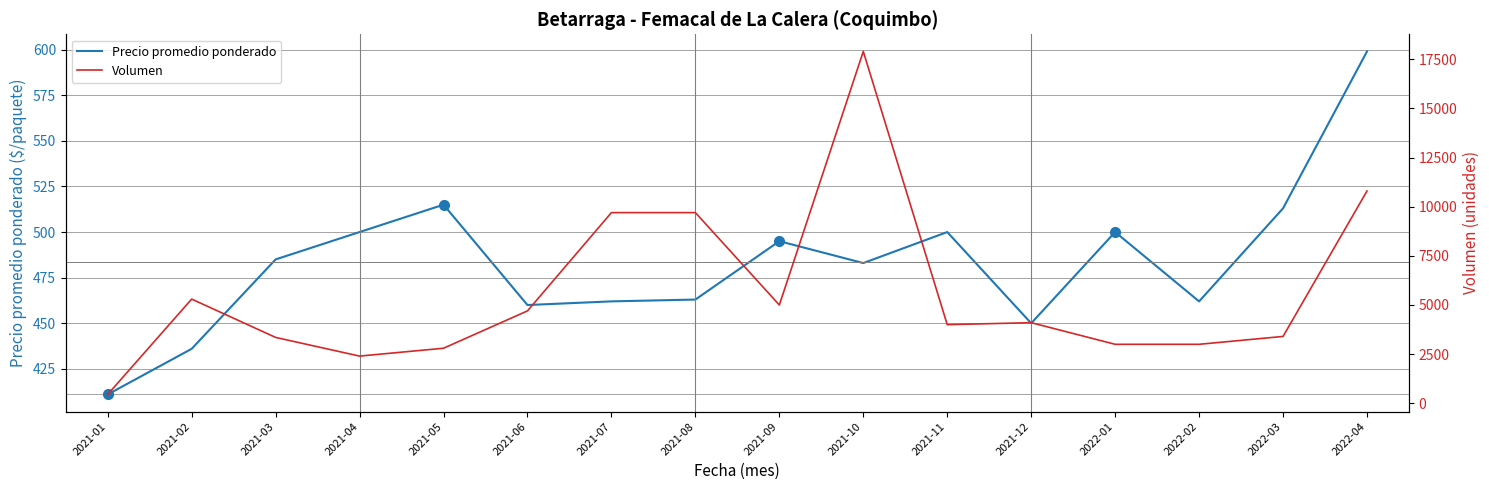

The value of Precio promedio ponderado at 2022-01 is 755. True or false?

False